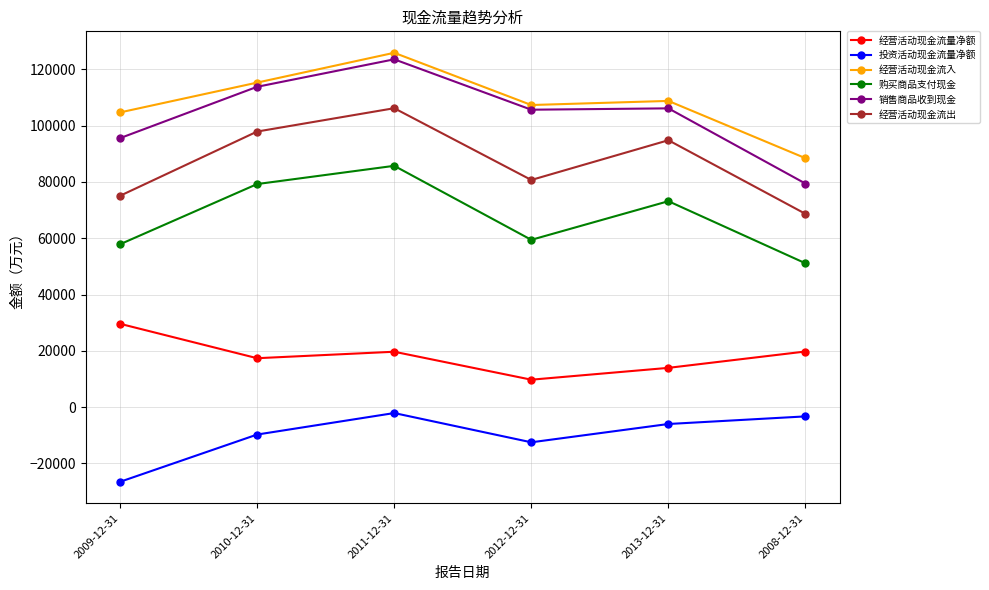

At 2009-12-31, list the series in order from largest to smallest.

经营活动现金流入, 销售商品收到现金, 经营活动现金流出, 购买商品支付现金, 经营活动现金流量净额, 投资活动现金流量净额